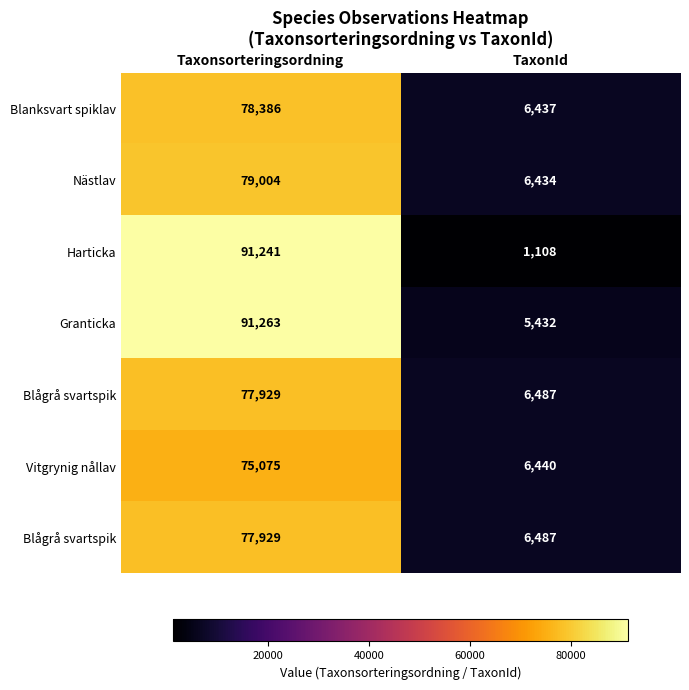

How many categories are shown in the chart?

2